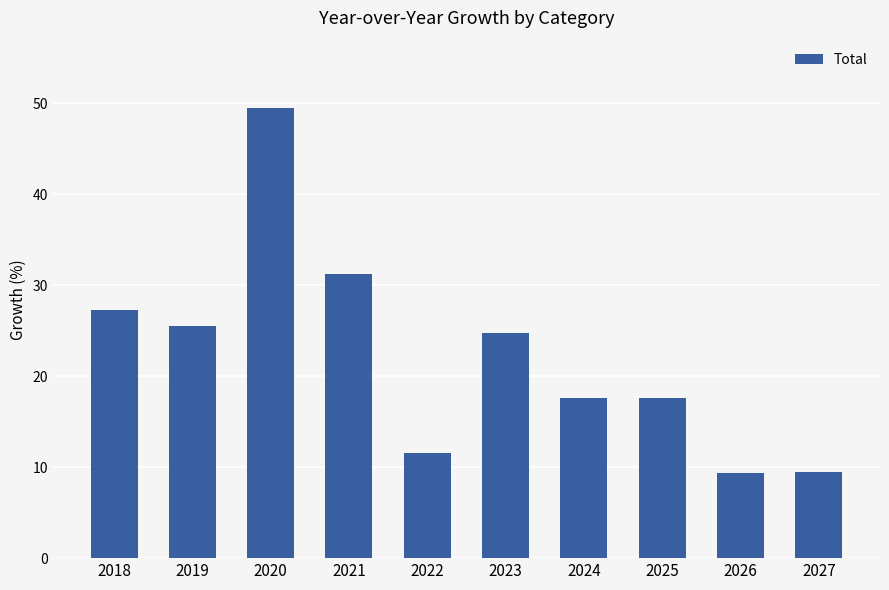

The chart shows a value of 17.6 at 2024. True or false?

True